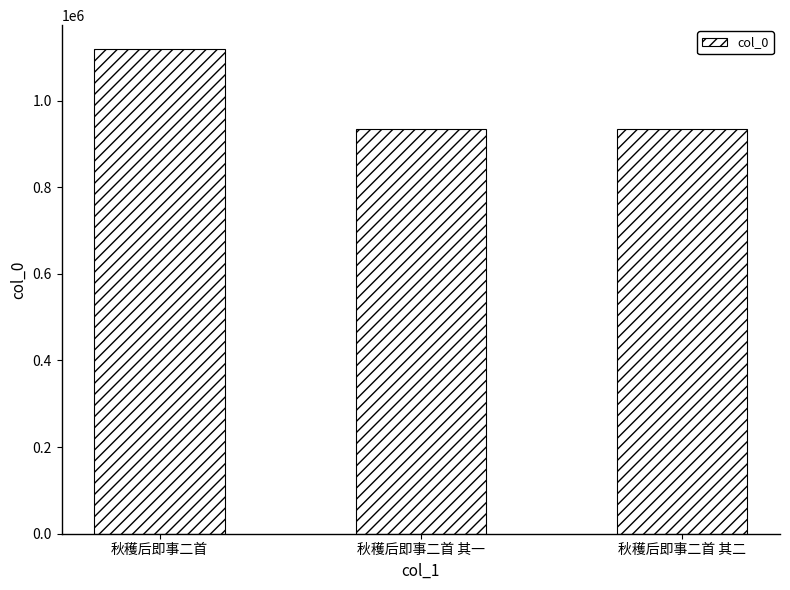

What is the maximum value shown in the chart?

1118100